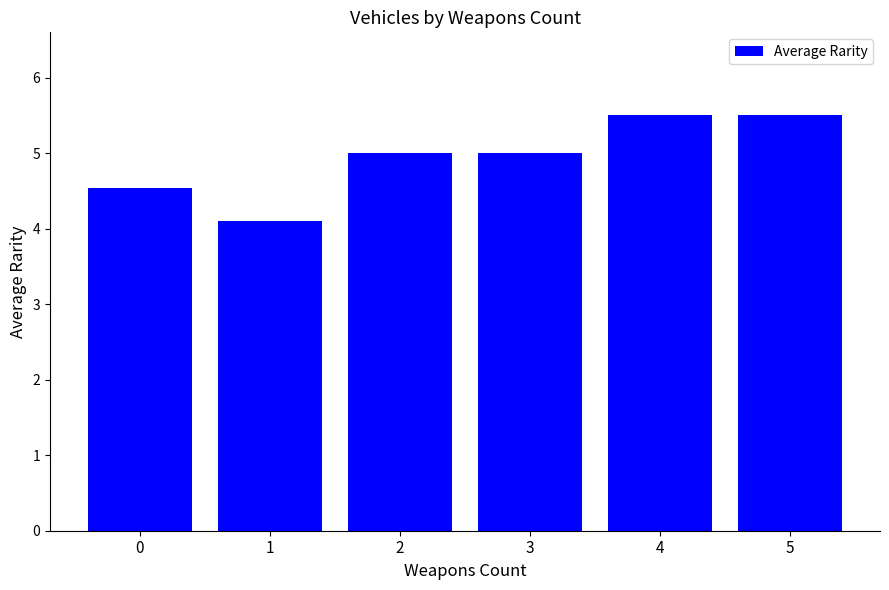

Is it true that the value at 0 is 6.9?

False